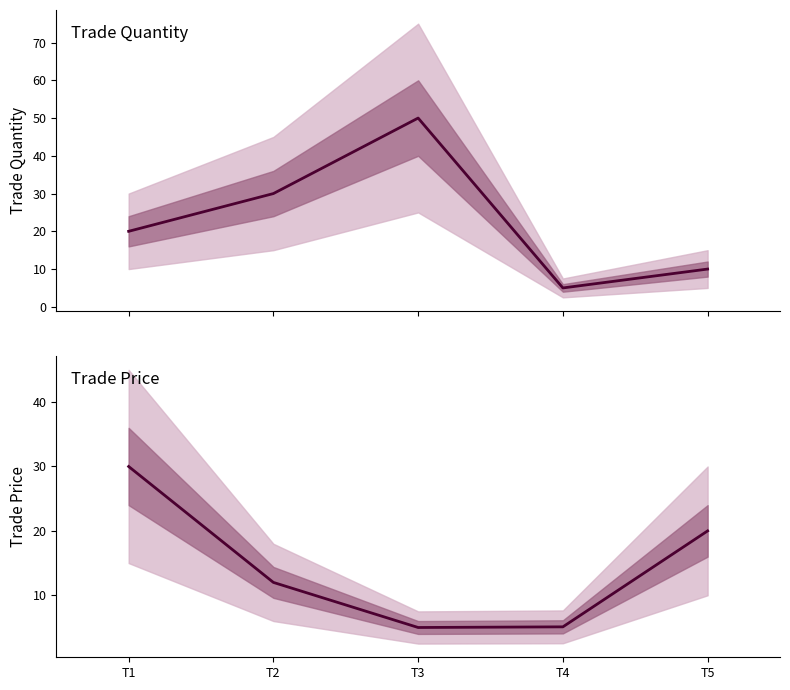

Rank the series by their maximum value, from highest to lowest.

trade quantity, trade price